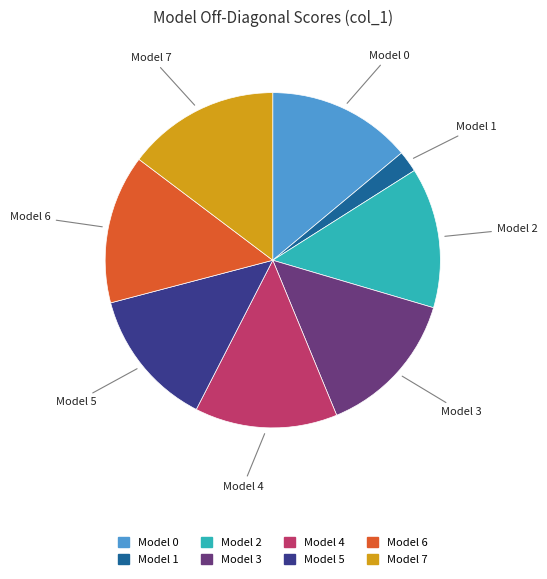

How many segments does this pie chart have?

8